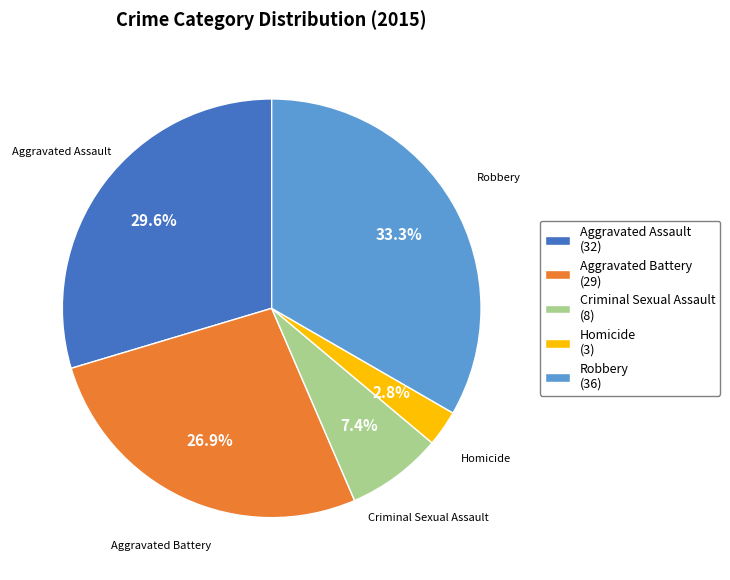

What percentage do Criminal Sexual Assault and Aggravated Assault together represent?

37.0%